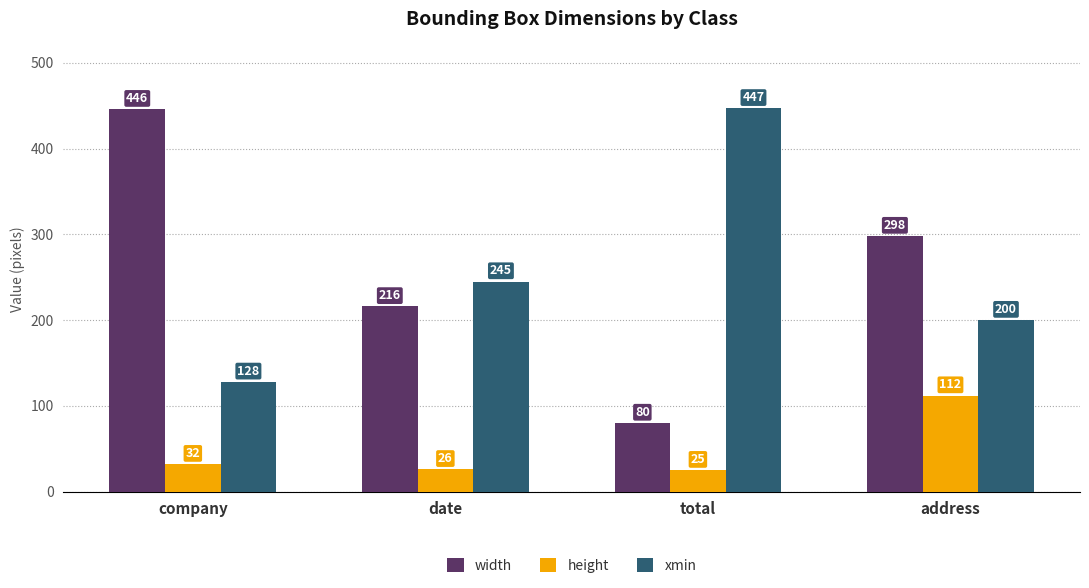

List the labels in order of width value, largest first.

company, address, date, total